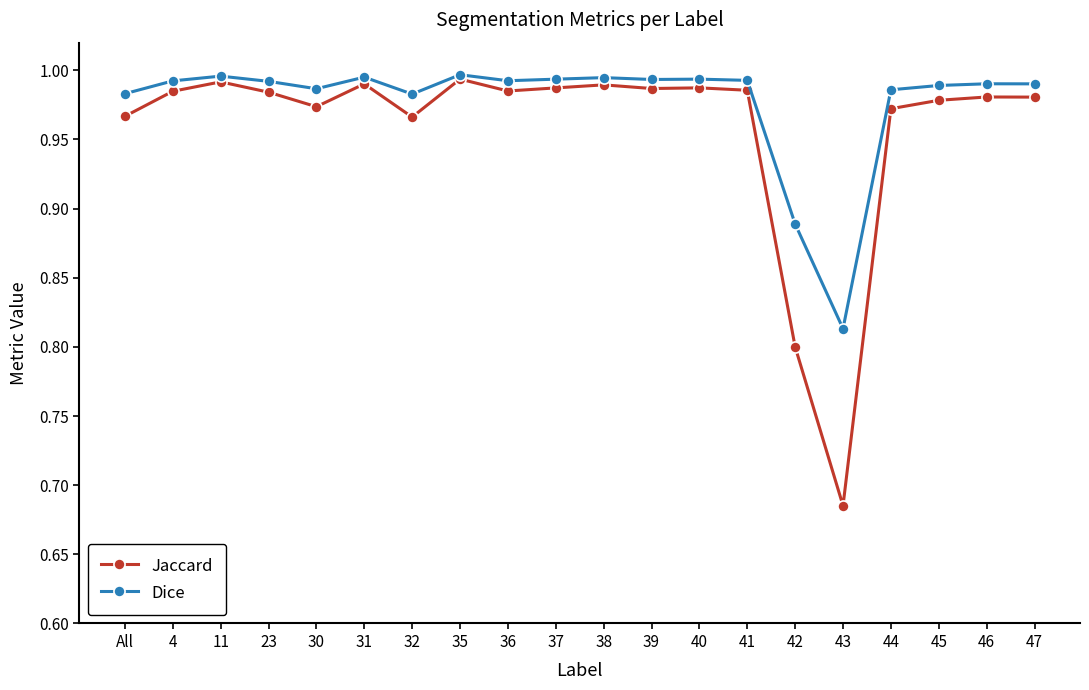

The value of Dice at 32 is 1.0. True or false?

True